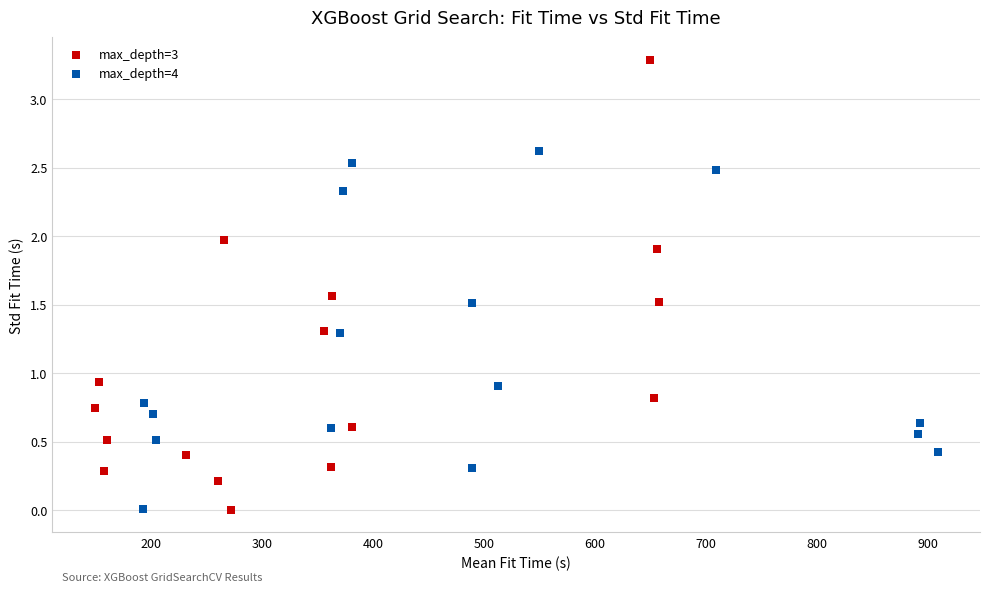

What are all the series names shown in the legend?

max_depth=3, max_depth=4